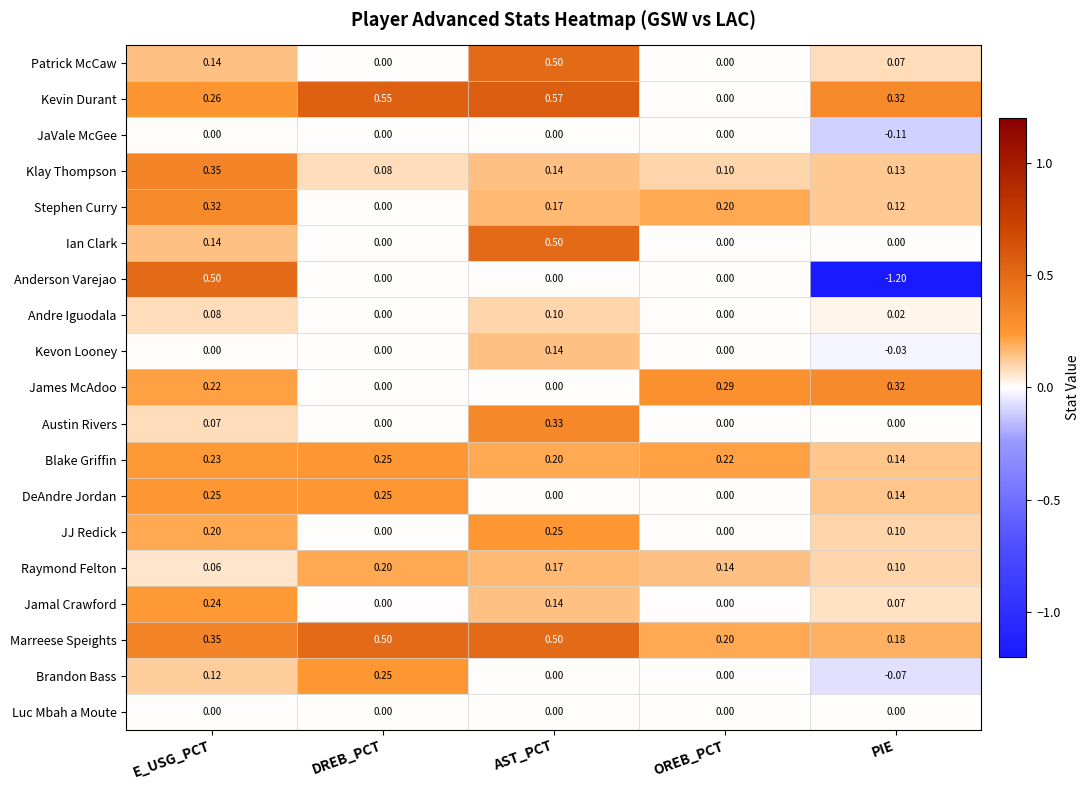

List the labels in order of Blake Griffin value, largest first.

DREB_PCT, E_USG_PCT, OREB_PCT, AST_PCT, PIE